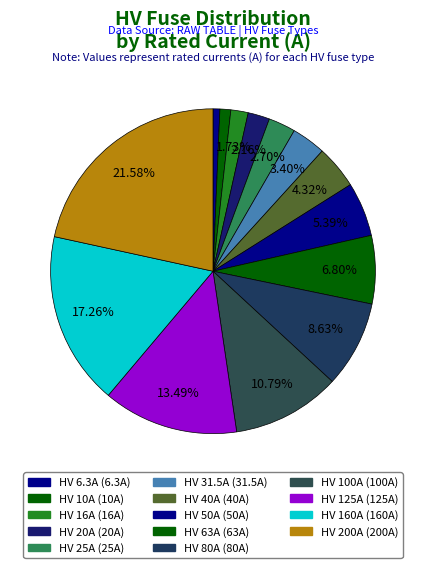

What portion of the pie excludes HV 160A?

82.7%